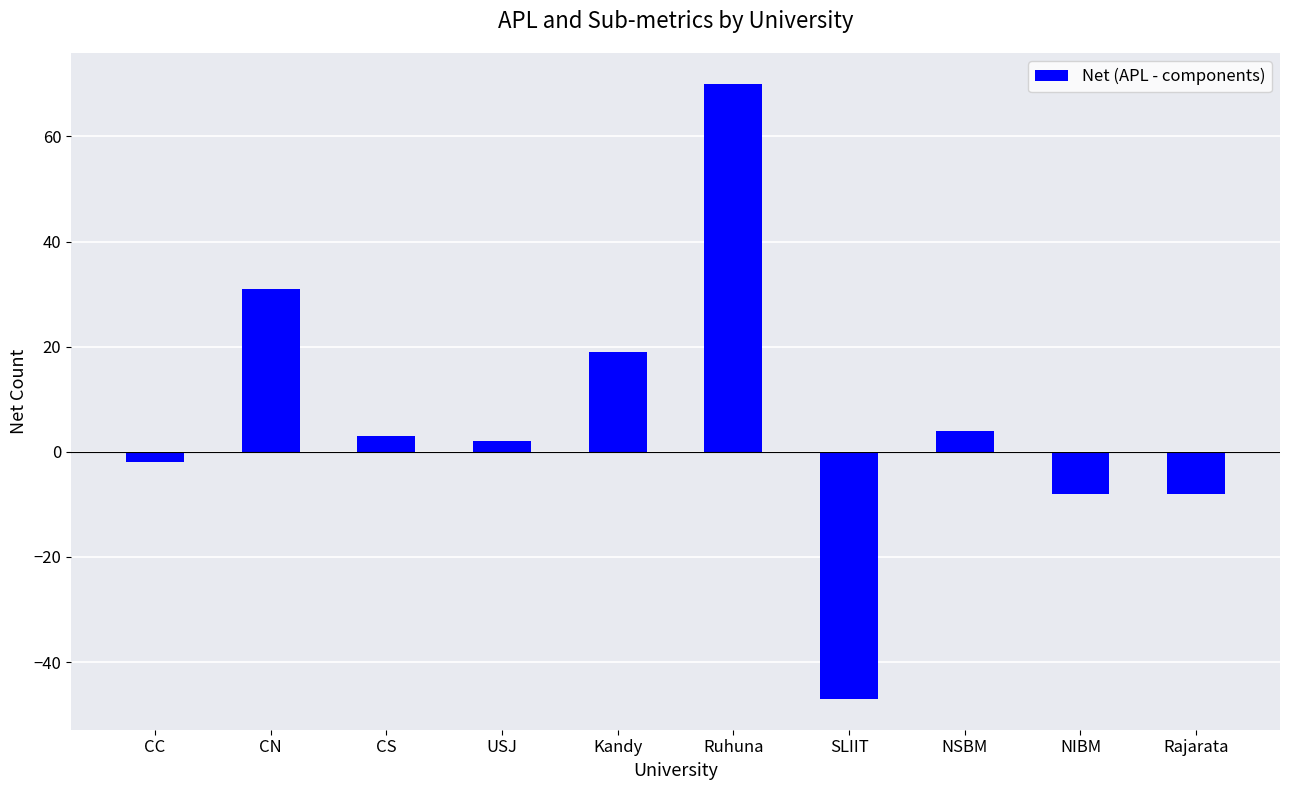

The value at USJ is 2. True or false?

True